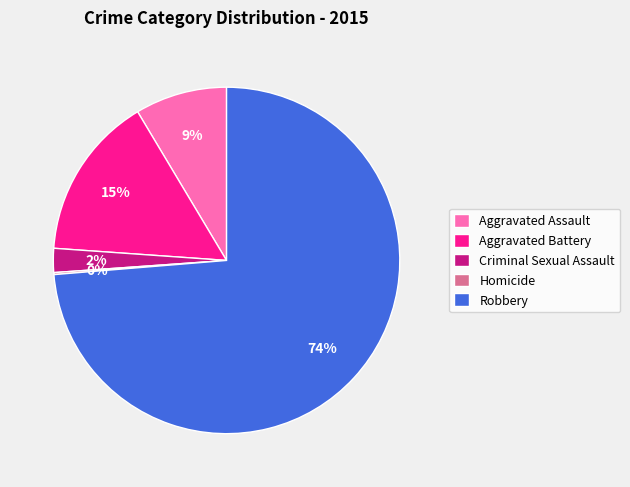

Which has a higher value, Aggravated Assault or Robbery?

Robbery